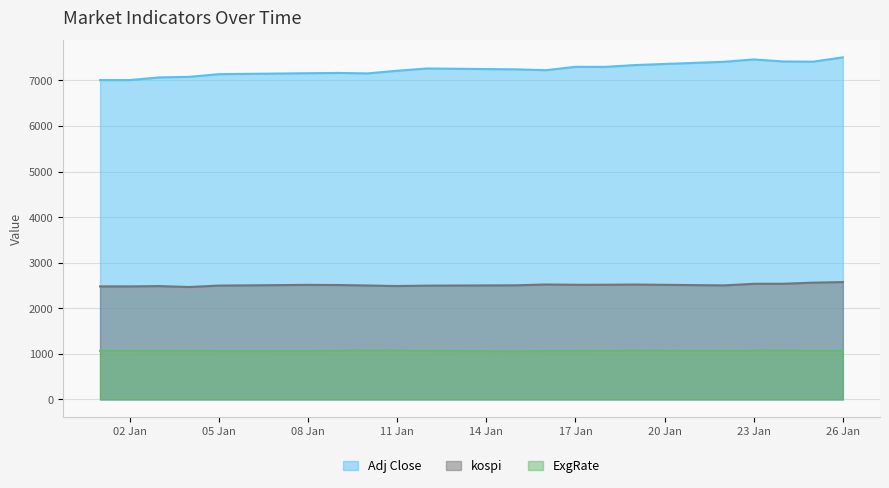

At how many categories does at least one series exceed 6961?

20